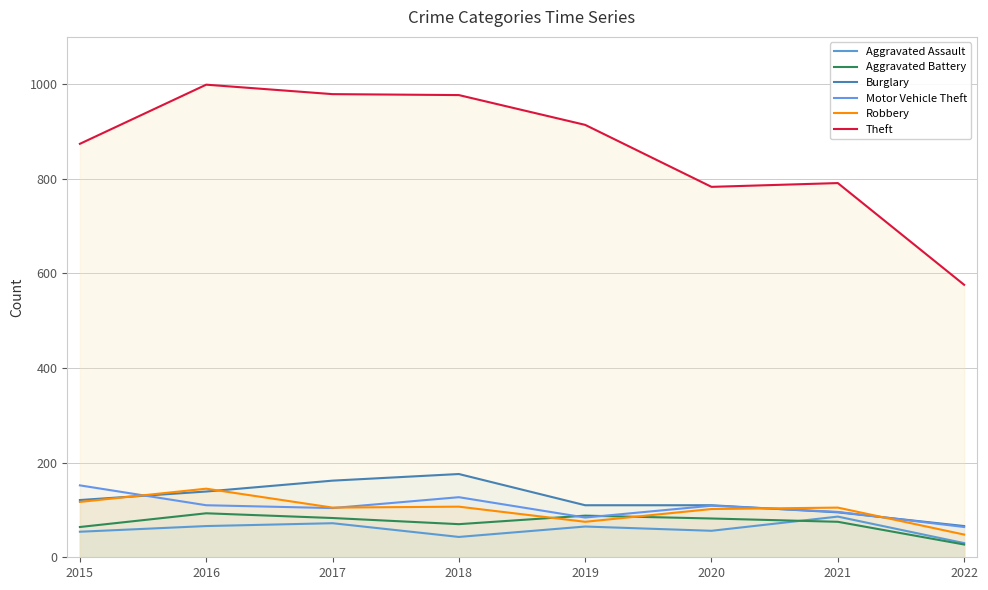

At which label does Burglary first exceed 121?

2016